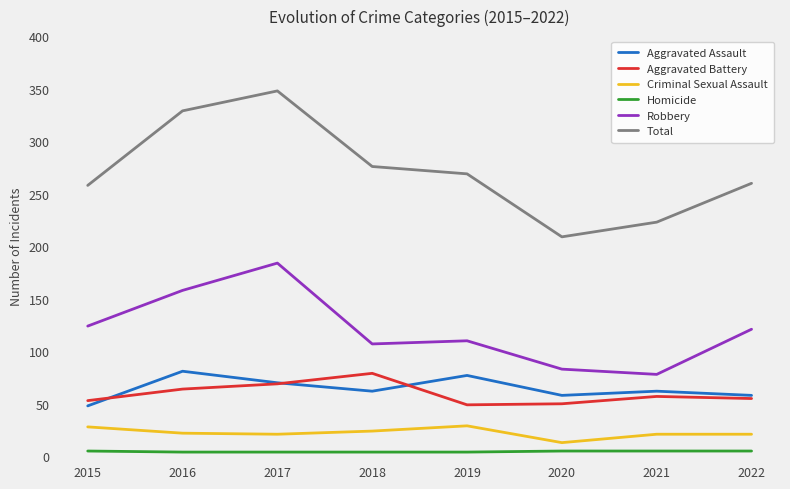

Read the Total value at 2022.

260